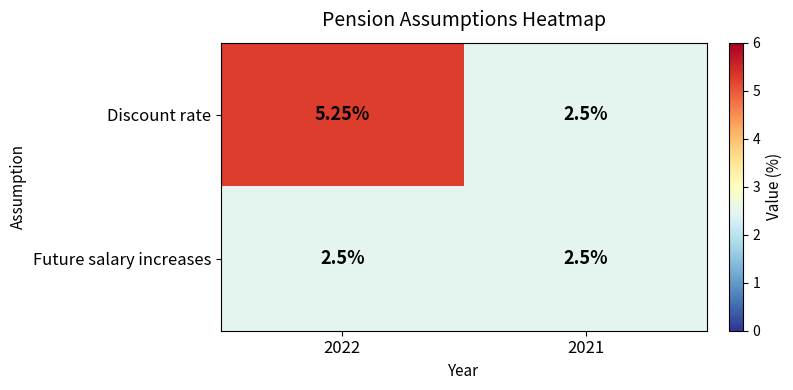

List the series in order of their peak value, highest first.

Discount rate, Future salary increases